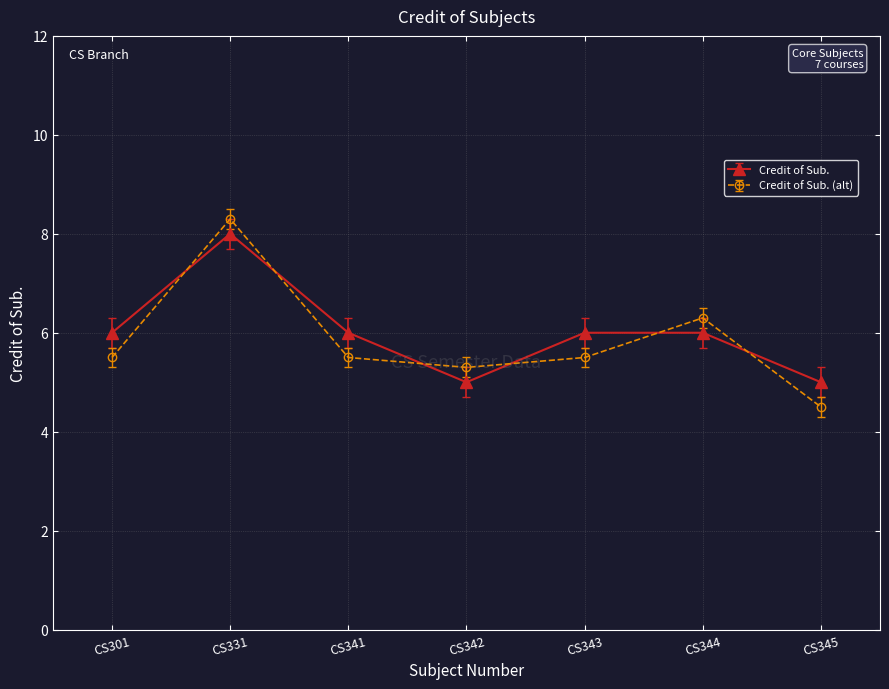

What is the difference between the highest and lowest values at CS345?

0.5